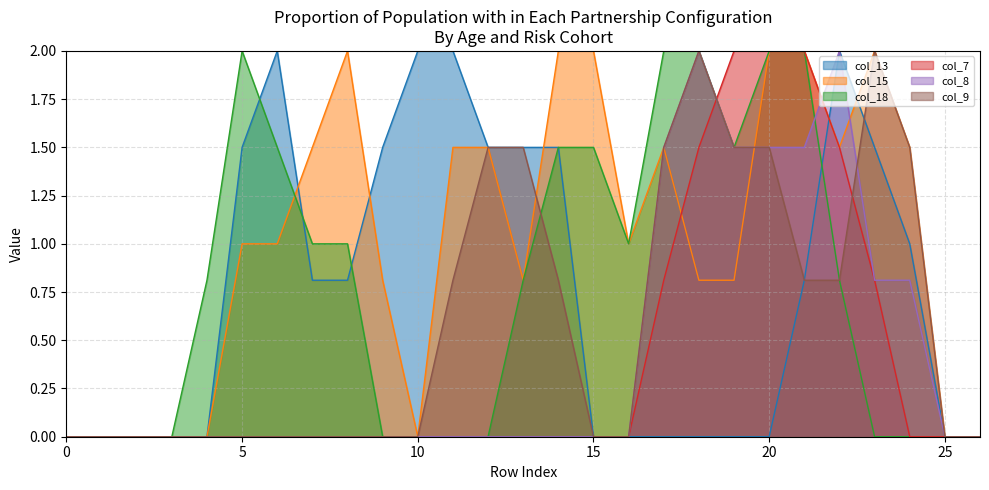

Which series has the widest spread of values?

col_13